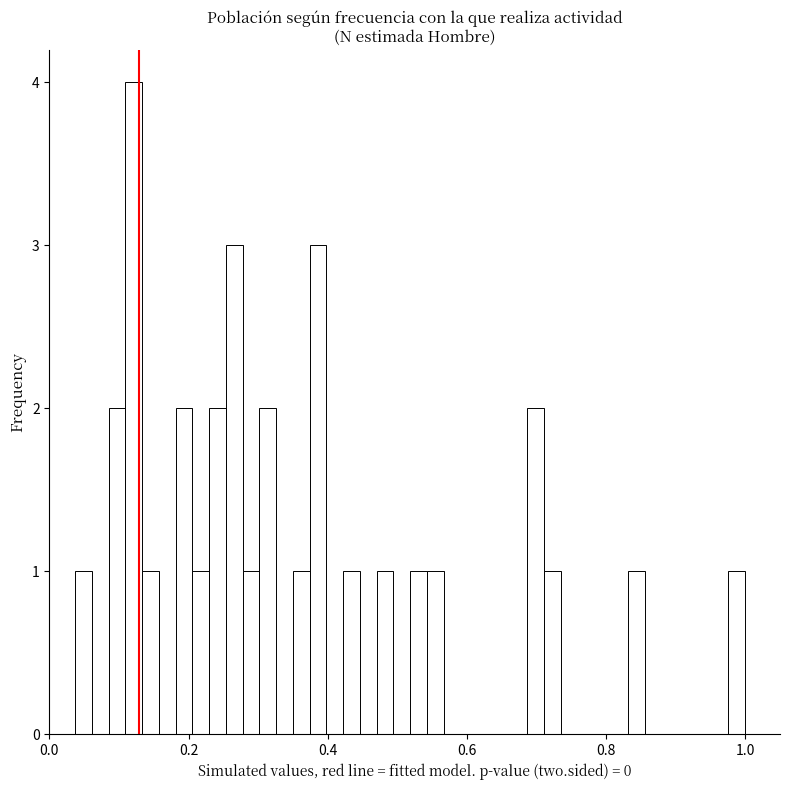

Around what value on the x-axis is the tallest bar? Give the approximate position of its centre, as read against the axis.

0.12